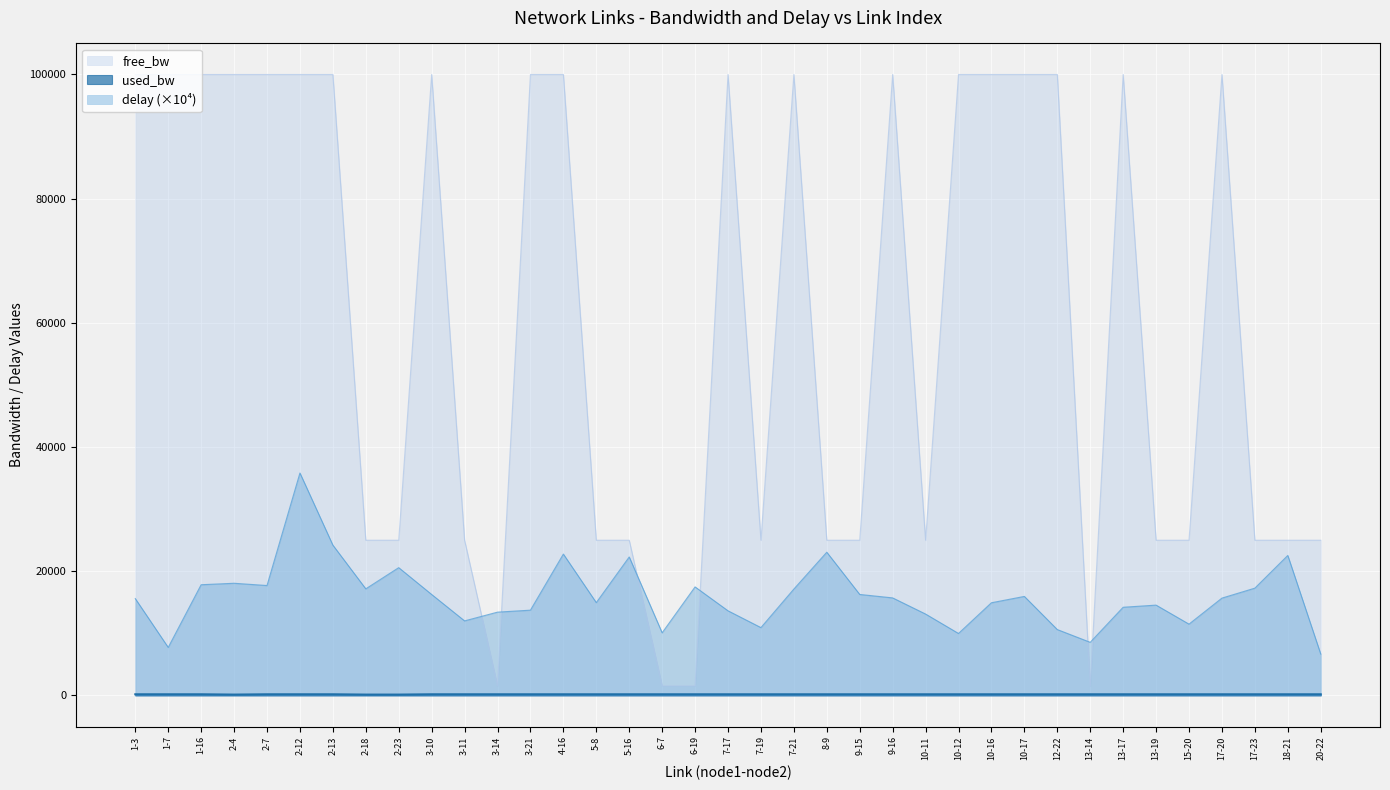

How many series are shown in this chart?

3